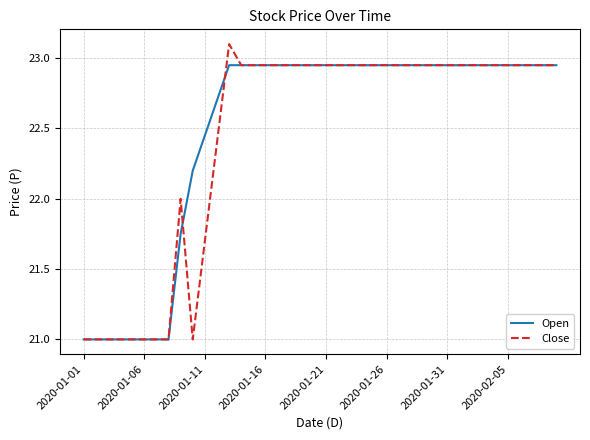

List the series in order of their peak value, lowest first.

Open, Close